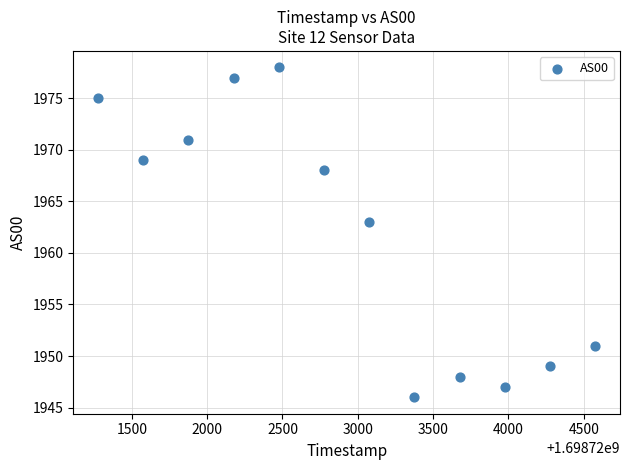

What is the average Y value?

1962